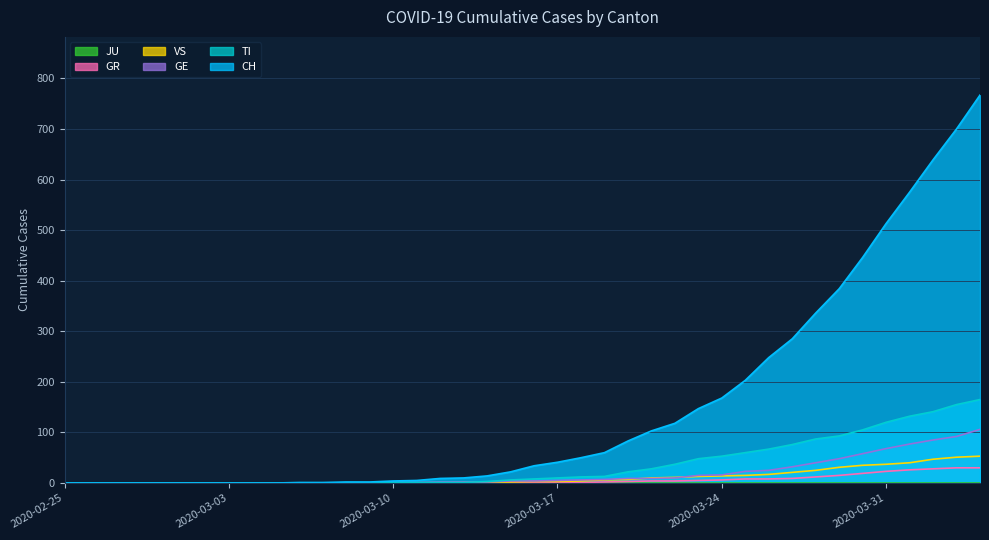

What is the maximum value shown in the chart?

767